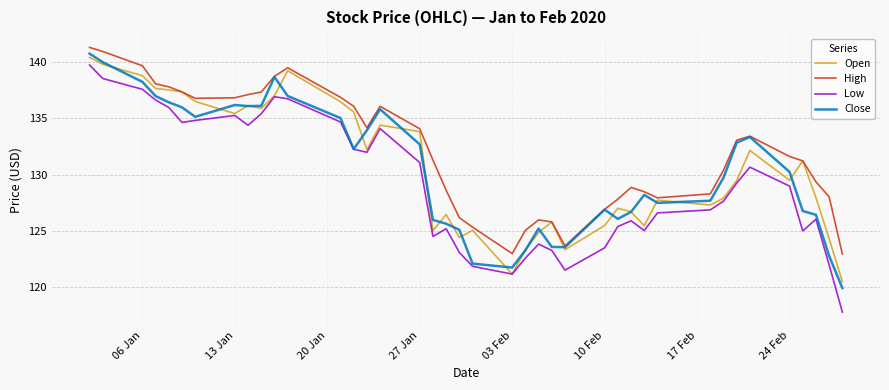

Which series has the widest spread of values?

Low